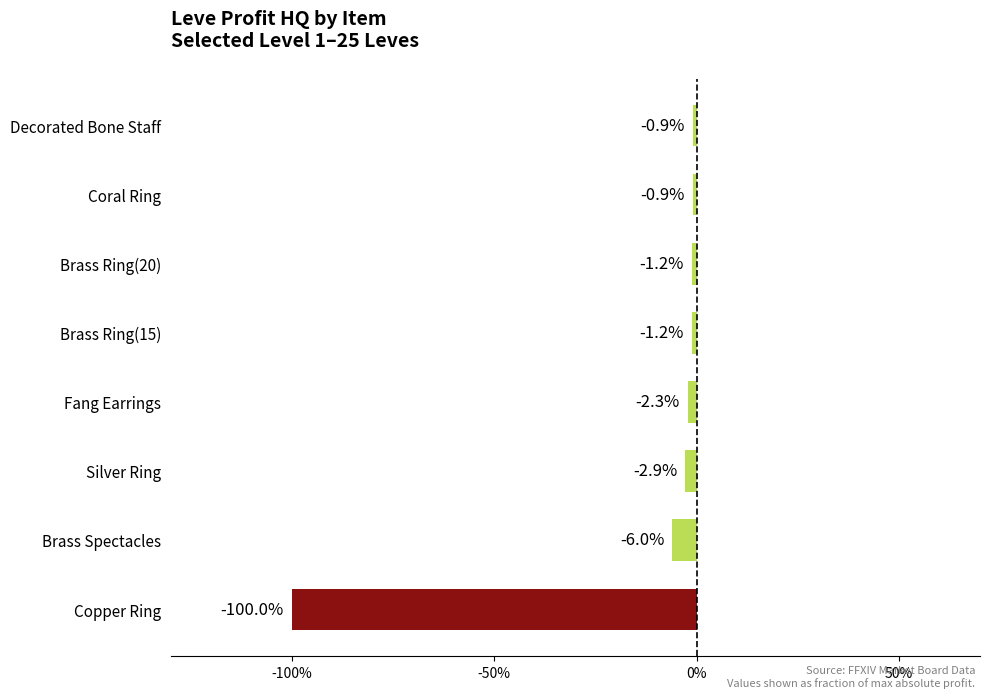

What is the difference between the second highest and minimum values?

1.0